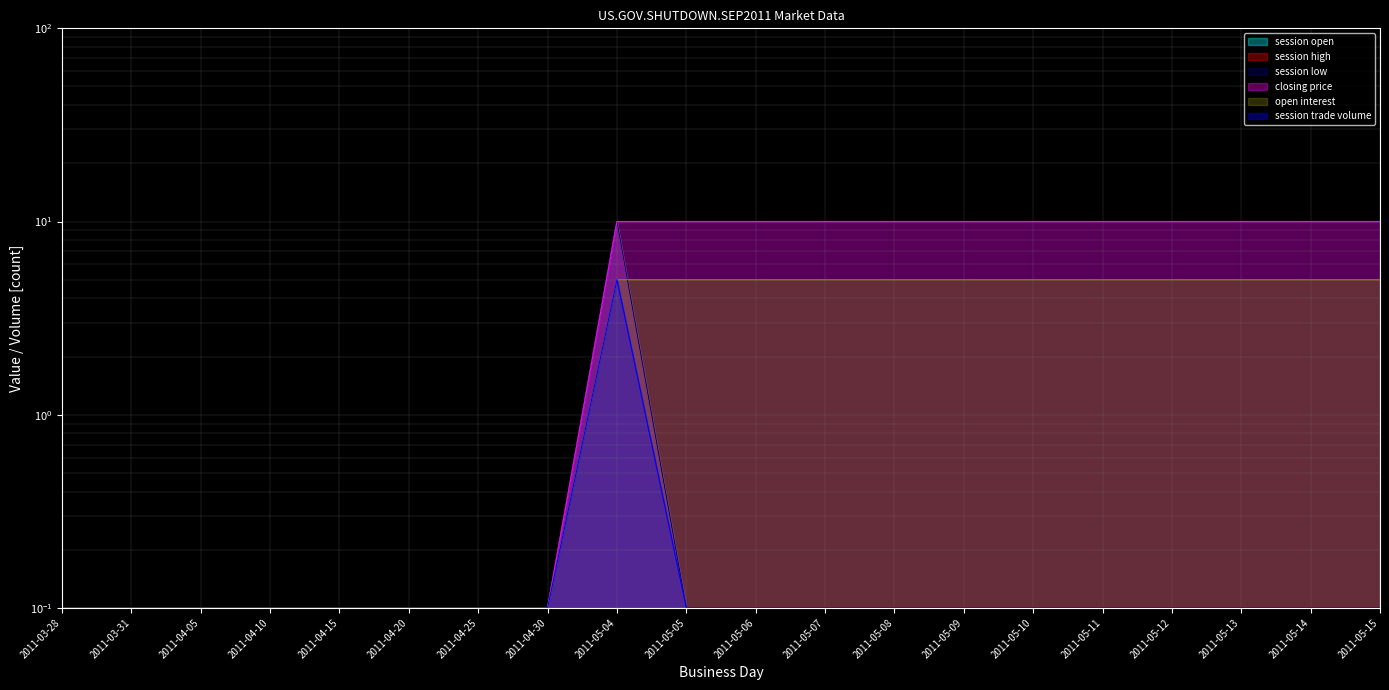

Reading right to left, extract all data points from this chart.

session open: 2011-05-15=0.1	2011-05-14=0.1	2011-05-13=0.1	2011-05-12=0.1	2011-05-11=0.1	2011-05-10=0.1	2011-05-09=0.1	2011-05-08=0.1	2011-05-07=0.1	2011-05-06=0.1	2011-05-05=0.1	2011-05-04=10.0	2011-04-30=0.1	2011-04-25=0.1	2011-04-20=0.1	2011-04-15=0.1	2011-04-10=0.1	2011-04-05=0.1	2011-03-31=0.1	2011-03-28=0.1
session high: 2011-05-15=0.1	2011-05-14=0.1	2011-05-13=0.1	2011-05-12=0.1	2011-05-11=0.1	2011-05-10=0.1	2011-05-09=0.1	2011-05-08=0.1	2011-05-07=0.1	2011-05-06=0.1	2011-05-05=0.1	2011-05-04=10.0	2011-04-30=0.1	2011-04-25=0.1	2011-04-20=0.1	2011-04-15=0.1	2011-04-10=0.1	2011-04-05=0.1	2011-03-31=0.1	2011-03-28=0.1
session low: 2011-05-15=0.1	2011-05-14=0.1	2011-05-13=0.1	2011-05-12=0.1	2011-05-11=0.1	2011-05-10=0.1	2011-05-09=0.1	2011-05-08=0.1	2011-05-07=0.1	2011-05-06=0.1	2011-05-05=0.1	2011-05-04=10.0	2011-04-30=0.1	2011-04-25=0.1	2011-04-20=0.1	2011-04-15=0.1	2011-04-10=0.1	2011-04-05=0.1	2011-03-31=0.1	2011-03-28=0.1
closing price: 2011-05-15=10.0	2011-05-14=10.0	2011-05-13=10.0	2011-05-12=10.0	2011-05-11=10.0	2011-05-10=10.0	2011-05-09=10.0	2011-05-08=10.0	2011-05-07=10.0	2011-05-06=10.0	2011-05-05=10.0	2011-05-04=10.0	2011-04-30=0.1	2011-04-25=0.1	2011-04-20=0.1	2011-04-15=0.1	2011-04-10=0.1	2011-04-05=0.1	2011-03-31=0.1	2011-03-28=0.1
open interest: 2011-05-15=5.0	2011-05-14=5.0	2011-05-13=5.0	2011-05-12=5.0	2011-05-11=5.0	2011-05-10=5.0	2011-05-09=5.0	2011-05-08=5.0	2011-05-07=5.0	2011-05-06=5.0	2011-05-05=5.0	2011-05-04=5.0	2011-04-30=0.1	2011-04-25=0.1	2011-04-20=0.1	2011-04-15=0.1	2011-04-10=0.1	2011-04-05=0.1	2011-03-31=0.1	2011-03-28=0.1
session trade volume: 2011-05-15=0.1	2011-05-14=0.1	2011-05-13=0.1	2011-05-12=0.1	2011-05-11=0.1	2011-05-10=0.1	2011-05-09=0.1	2011-05-08=0.1	2011-05-07=0.1	2011-05-06=0.1	2011-05-05=0.1	2011-05-04=5.0	2011-04-30=0.1	2011-04-25=0.1	2011-04-20=0.1	2011-04-15=0.1	2011-04-10=0.1	2011-04-05=0.1	2011-03-31=0.1	2011-03-28=0.1